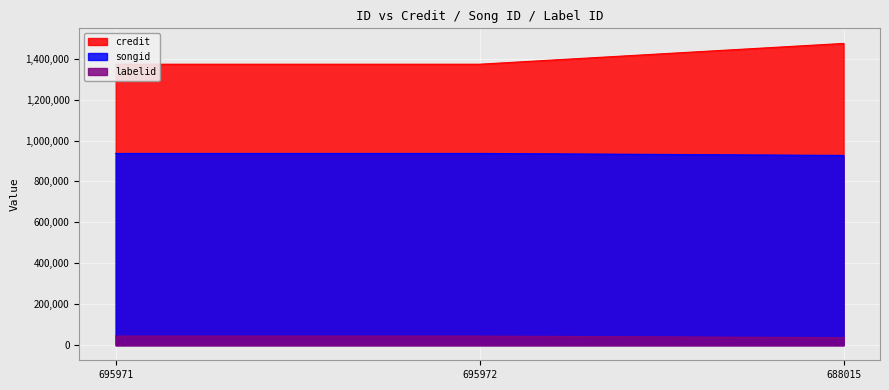

Is the value of labelid at 688015 greater than the value of songid at 688015?

No